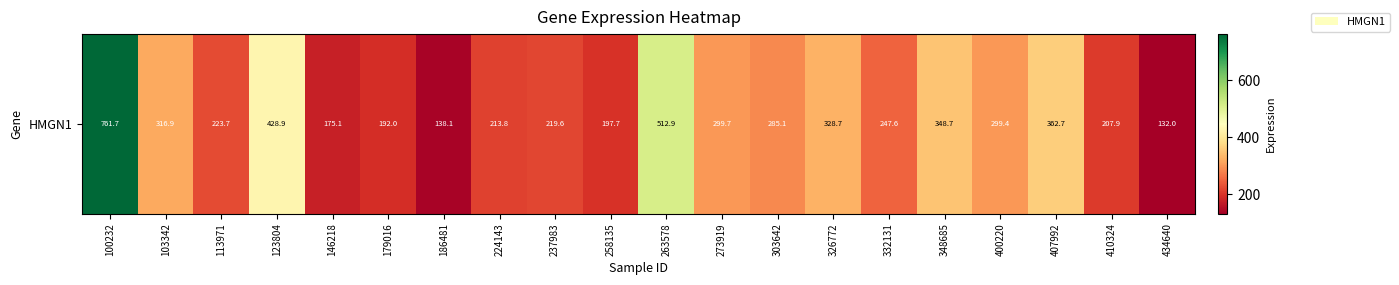

Reading left to right, transcribe all the data shown in this chart.

100232=761.7	103342=316.9	113971=223.7	123804=428.9	146218=175.1	179016=192.0	186481=138.1	224143=213.8	237983=219.6	258135=197.7	263578=512.9	273919=299.7	303642=285.1	326772=328.7	332131=247.6	348685=348.7	400220=299.4	407992=362.7	410324=207.9	434640=132.0